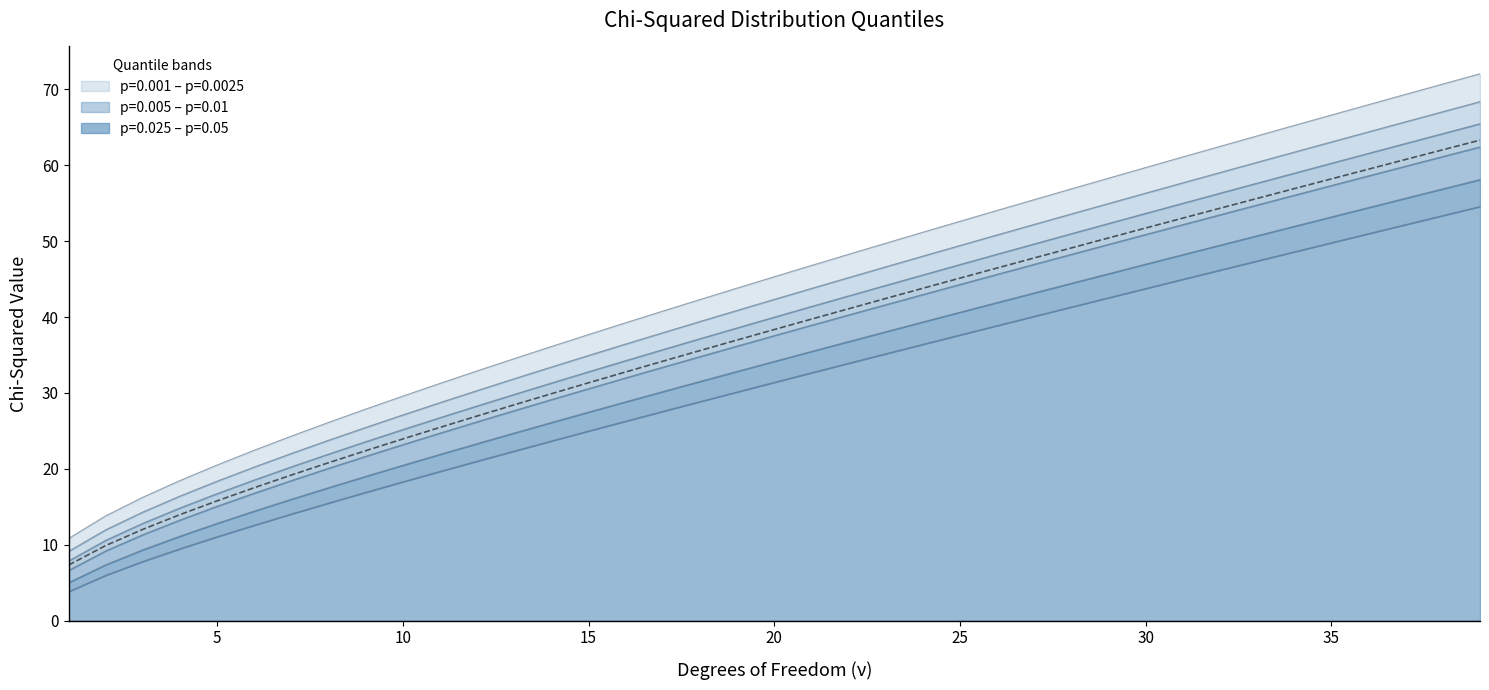

Reading left to right, extract all data points from this chart.

p=0.001: 1=10.8	2=13.8	3=16.3	4=18.5	5=20.5	6=22.5	7=24.3	8=26.1	9=27.9	10=29.6	11=31.3	12=32.9	13=34.5	14=36.1	15=37.7	16=39.3	17=40.8	18=42.3	19=43.8	20=45.3	21=46.8	22=48.3	23=49.7	24=51.2	25=52.6	26=54.1	27=55.5	28=56.9	29=58.3	30=59.7	31=61.1	32=62.5	33=63.9	34=65.2	35=66.6	36=68.0	37=69.3	38=70.7	39=72.1
p=0.0025: 1=9.1	2=12.0	3=14.3	4=16.4	5=18.4	6=20.2	7=22.0	8=23.8	9=25.5	10=27.1	11=28.7	12=30.3	13=31.9	14=33.4	15=34.9	16=36.5	17=37.9	18=39.4	19=40.9	20=42.3	21=43.8	22=45.2	23=46.6	24=48.0	25=49.4	26=50.8	27=52.2	28=53.6	29=55.0	30=56.3	31=57.7	32=59.0	33=60.4	34=61.7	35=63.1	36=64.4	37=65.7	38=67.1	39=68.4
p=0.005: 1=7.9	2=10.6	3=12.8	4=14.9	5=16.7	6=18.5	7=20.3	8=22.0	9=23.6	10=25.2	11=26.8	12=28.3	13=29.8	14=31.3	15=32.8	16=34.3	17=35.7	18=37.2	19=38.6	20=40.0	21=41.4	22=42.8	23=44.2	24=45.6	25=46.9	26=48.3	27=49.6	28=51.0	29=52.3	30=53.7	31=55.0	32=56.3	33=57.6	34=59.0	35=60.3	36=61.6	37=62.9	38=64.2	39=65.5
p=0.01: 1=6.6	2=9.2	3=11.3	4=13.3	5=15.1	6=16.8	7=18.5	8=20.1	9=21.7	10=23.2	11=24.7	12=26.2	13=27.7	14=29.1	15=30.6	16=32.0	17=33.4	18=34.8	19=36.2	20=37.6	21=38.9	22=40.3	23=41.6	24=43.0	25=44.3	26=45.6	27=47.0	28=48.3	29=49.6	30=50.9	31=52.2	32=53.5	33=54.8	34=56.1	35=57.3	36=58.6	37=59.9	38=61.2	39=62.4
p=0.025: 1=5.0	2=7.4	3=9.3	4=11.1	5=12.8	6=14.4	7=16.0	8=17.5	9=19.0	10=20.5	11=21.9	12=23.3	13=24.7	14=26.1	15=27.5	16=28.8	17=30.2	18=31.5	19=32.9	20=34.2	21=35.5	22=36.8	23=38.1	24=39.4	25=40.6	26=41.9	27=43.2	28=44.5	29=45.7	30=47.0	31=48.2	32=49.5	33=50.7	34=52.0	35=53.2	36=54.4	37=55.7	38=56.9	39=58.1
p=0.05: 1=3.8	2=6.0	3=7.8	4=9.5	5=11.1	6=12.6	7=14.1	8=15.5	9=16.9	10=18.3	11=19.7	12=21.0	13=22.4	14=23.7	15=25.0	16=26.3	17=27.6	18=28.9	19=30.1	20=31.4	21=32.7	22=33.9	23=35.2	24=36.4	25=37.7	26=38.9	27=40.1	28=41.3	29=42.6	30=43.8	31=45.0	32=46.2	33=47.4	34=48.6	35=49.8	36=51.0	37=52.2	38=53.4	39=54.6